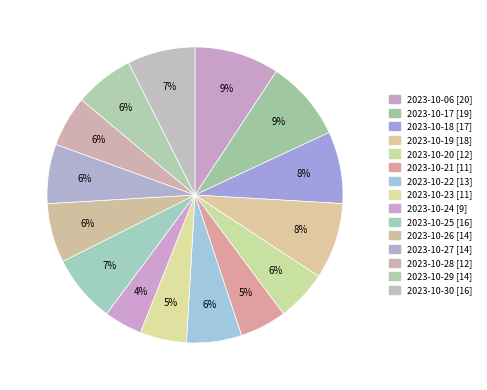

How much of the chart is everything except 2023-10-24?

95.8%